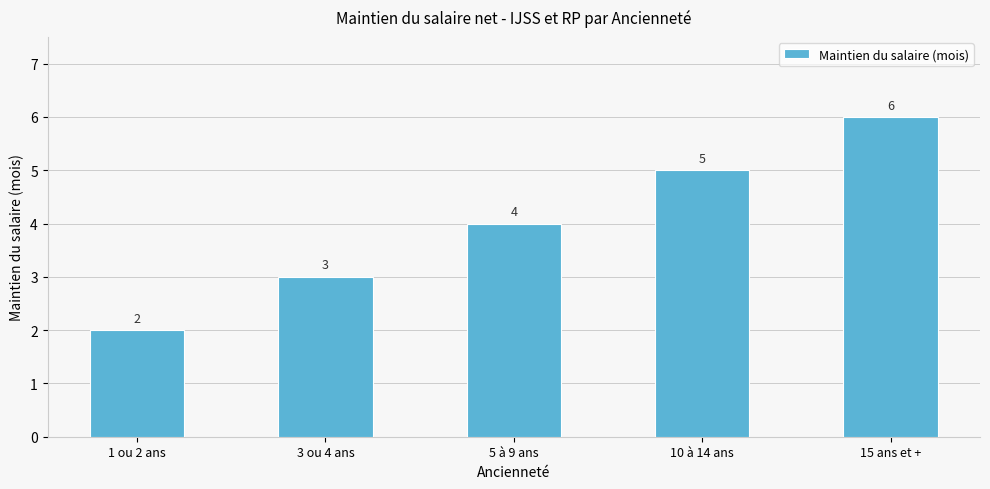

What is the difference between the second highest and second lowest values?

2